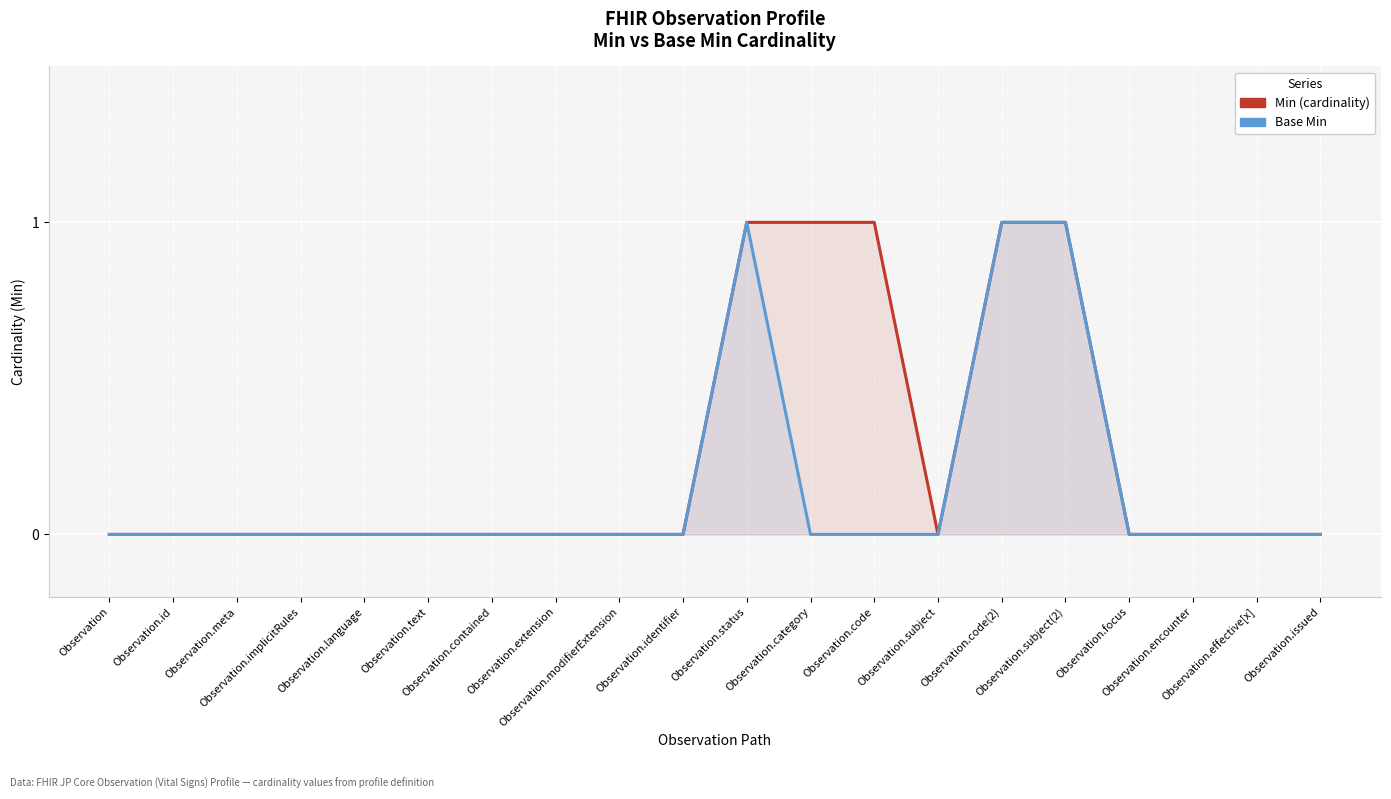

True or false: Base Min and Min (cardinality) cross at least once.

False